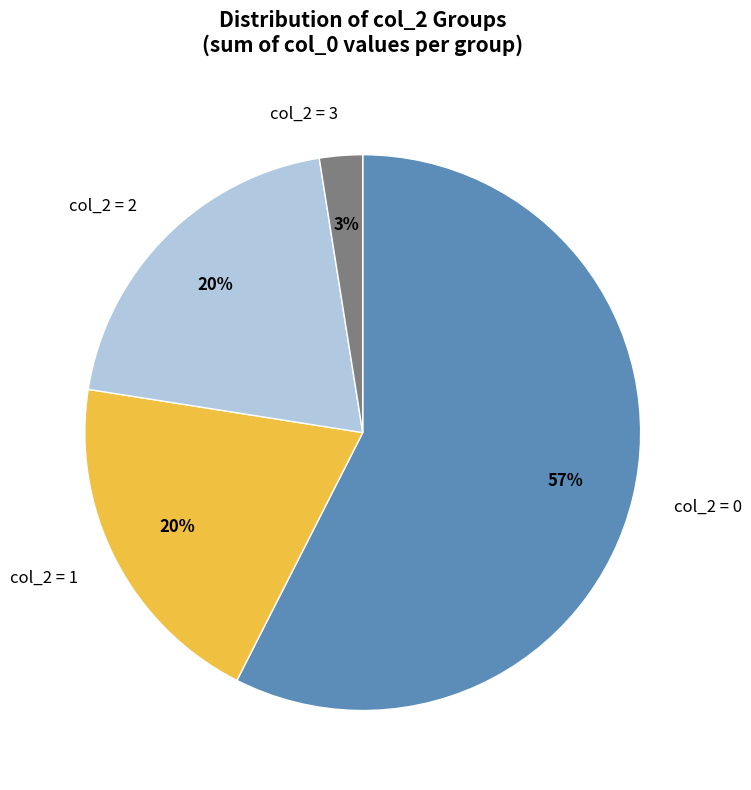

Is the sum of col_2 = 1 and col_2 = 0 greater than half?

Yes